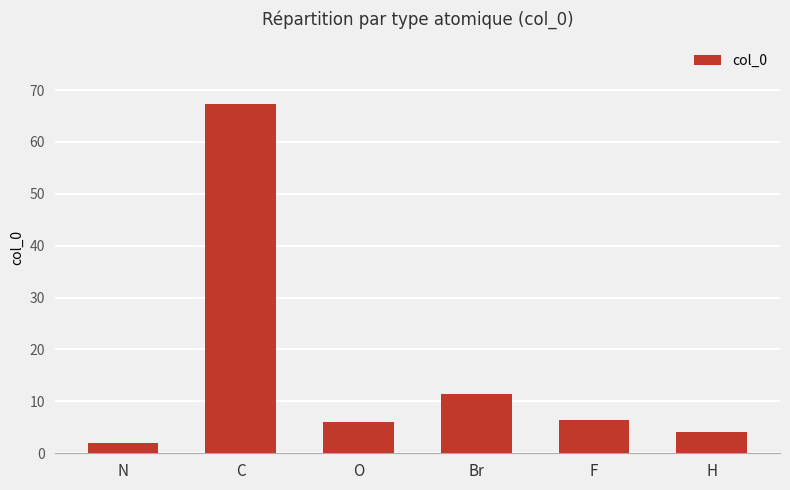

What is the value of the 1st bar from the left?

2.0